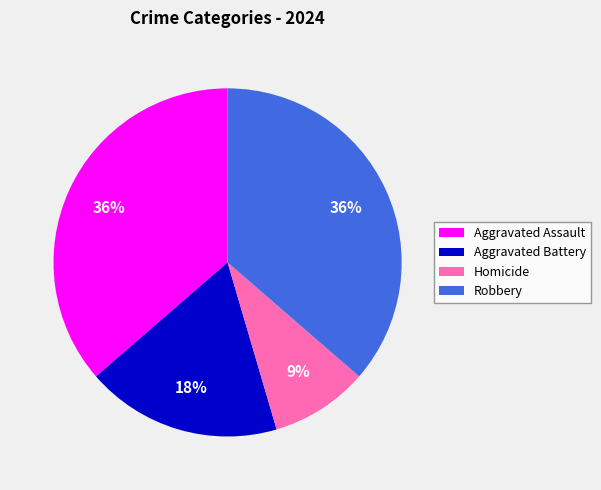

True or false: Homicide accounts for 9% of the total.

True